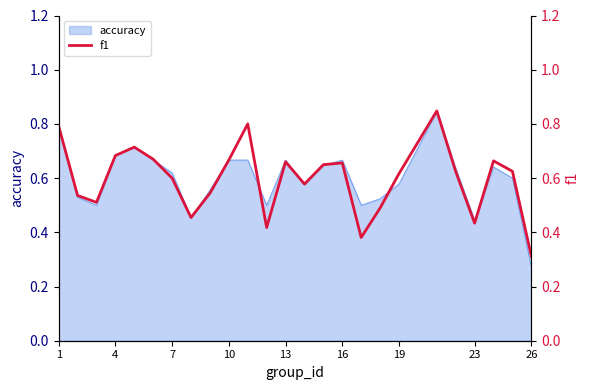

The value of accuracy at 7 is 0.8. True or false?

False